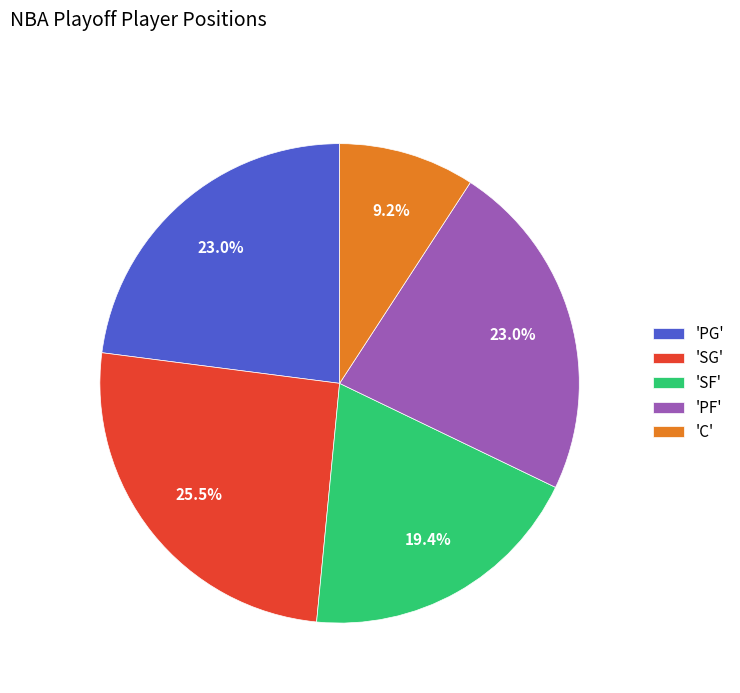

Which slice is the smallest?

'C'